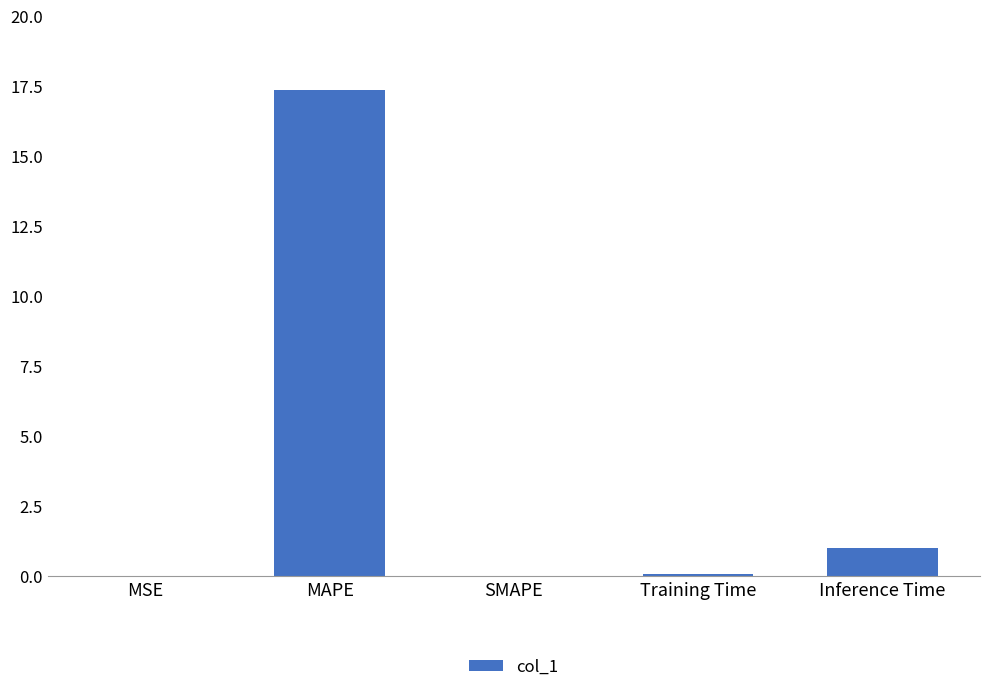

The chart shows a value of 0.0 at MSE. True or false?

True